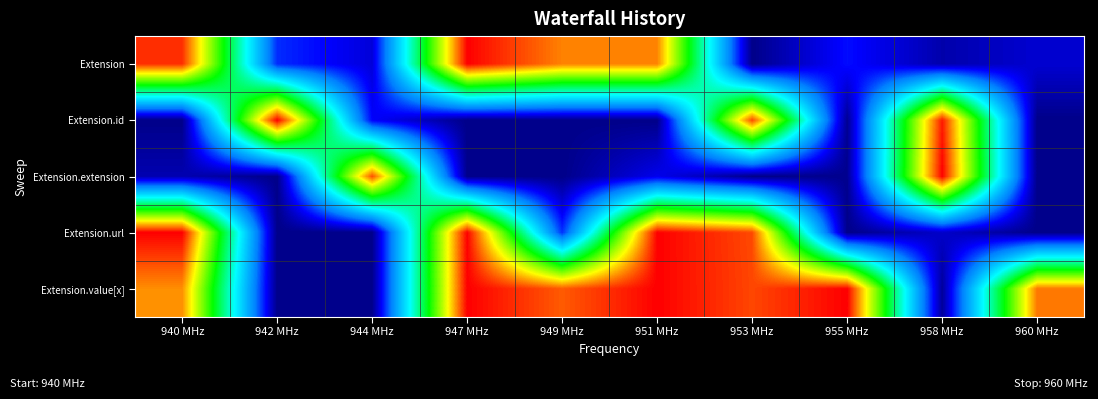

Which series has the largest total across all categories?

Extension.value[x]